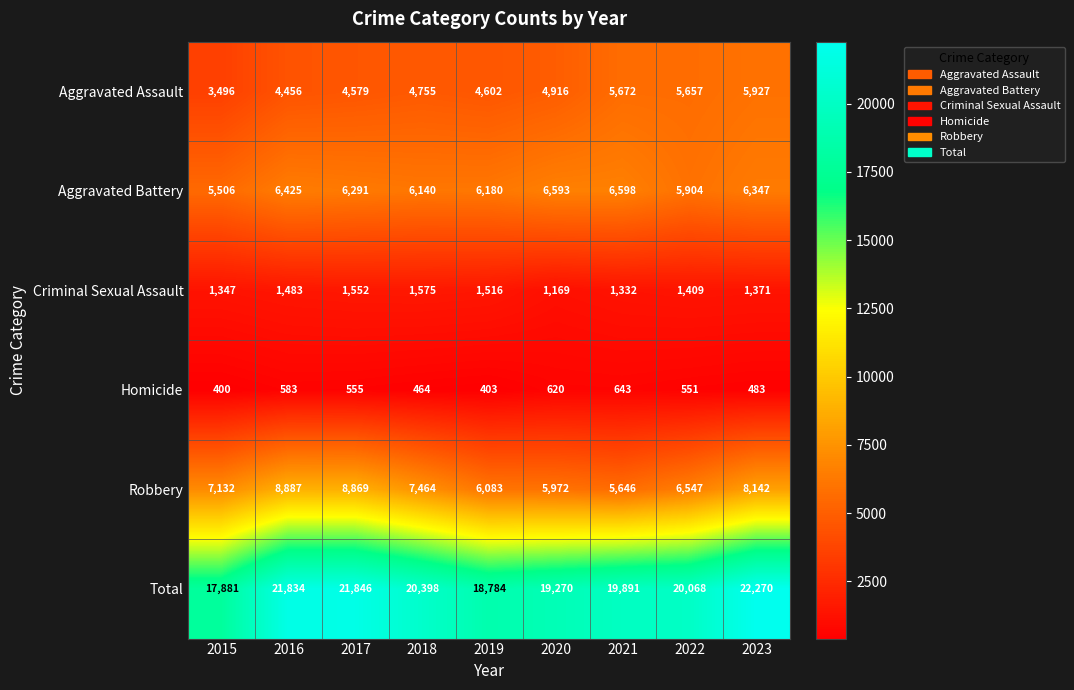

At how many categories does at least one series exceed 7766?

9